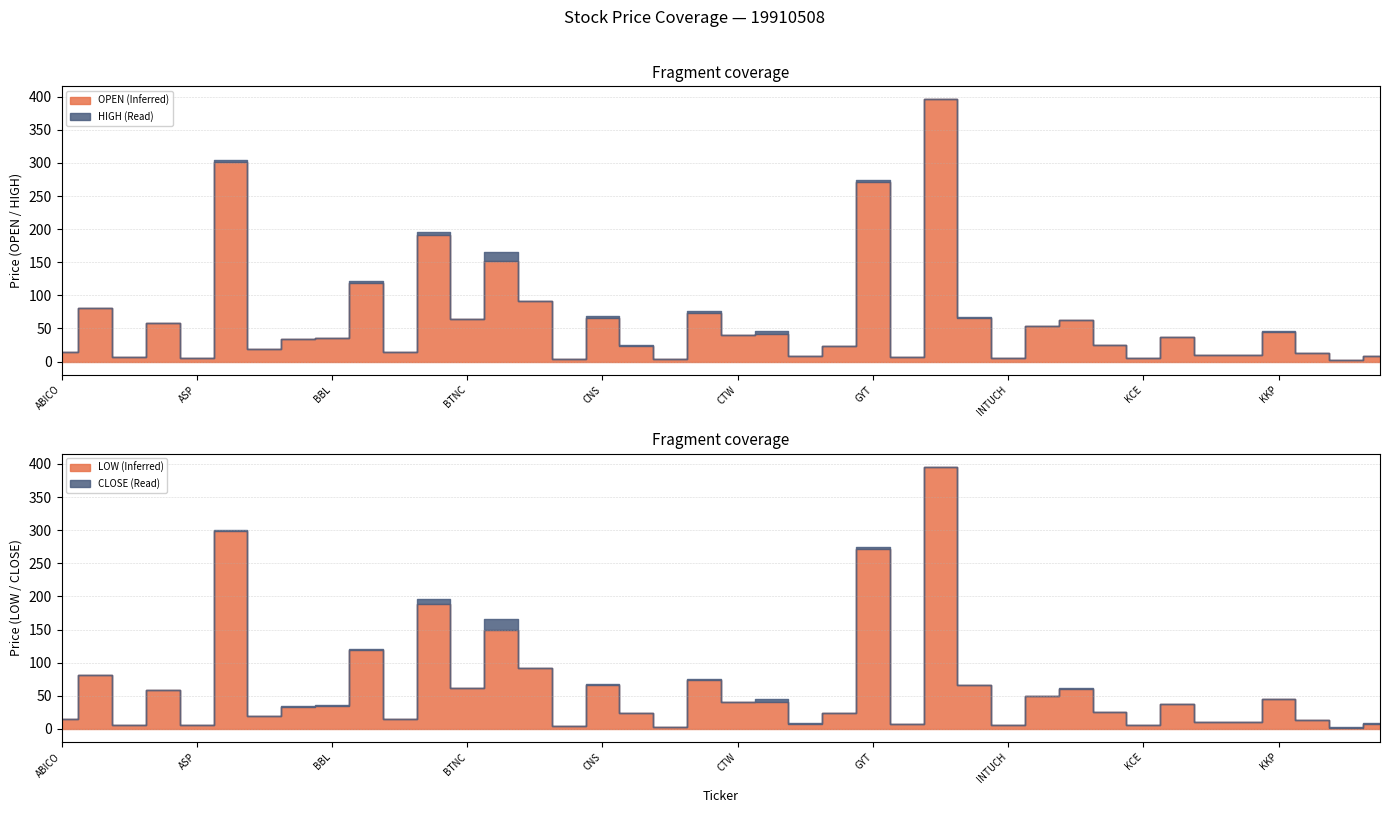

List the labels in order of CLOSE value, largest first.

ICC, AYUD, GYT, BKI, BTS, BFIT, BUI, AFC, CSC, CNS, INSURE, JUTHA, BTNC, ASIA, JCT, KKP, CWT, CTW, KDH, BBL, BAY, KBANK, CNT, GEL, BANPU, BH, ABICO, KTB, KKC, KGI, LH, ERW, HTC, AJ, ASP, KCE, INTUCH, CENTEL, CPF, LEE